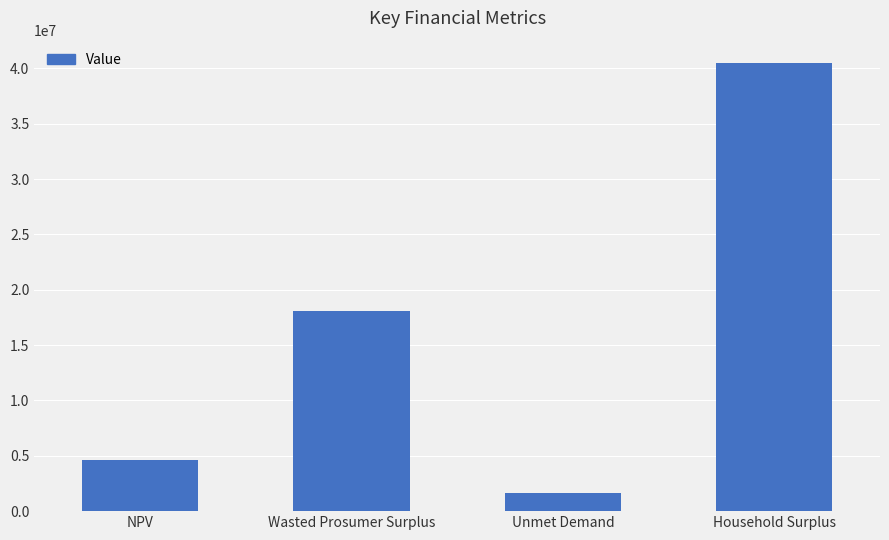

The chart shows a value of 40478232.8 at Household Surplus. True or false?

True